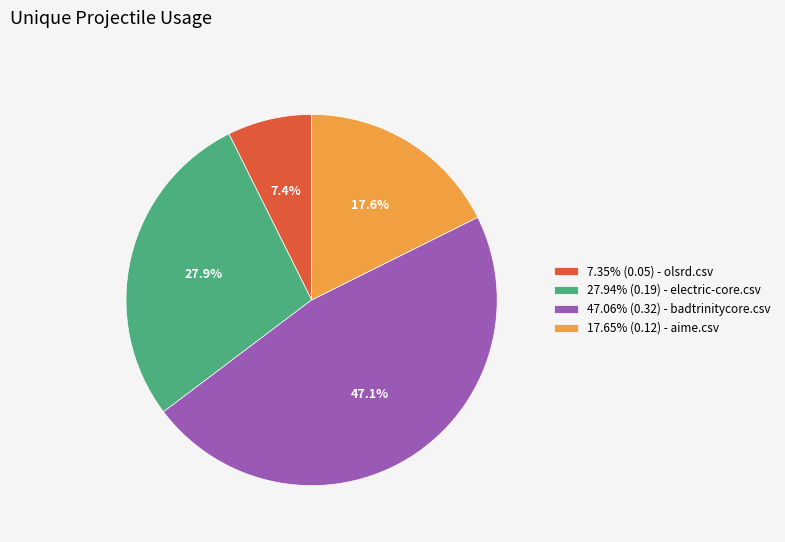

What percentage is NOT represented by 47.06% (0.32) - badtrinitycore.csv?

52.9%